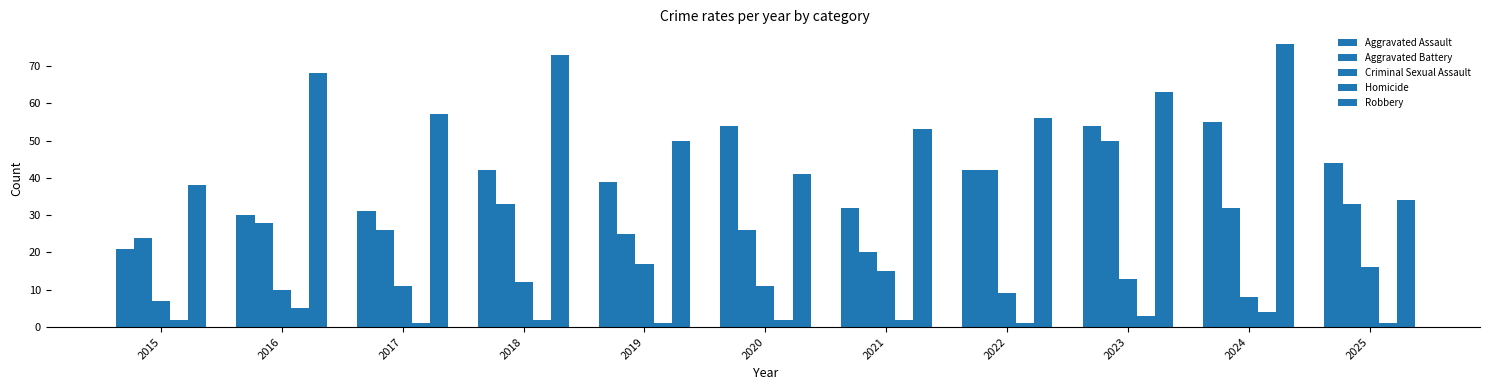

How many values in the Robbery series are below 56?

5